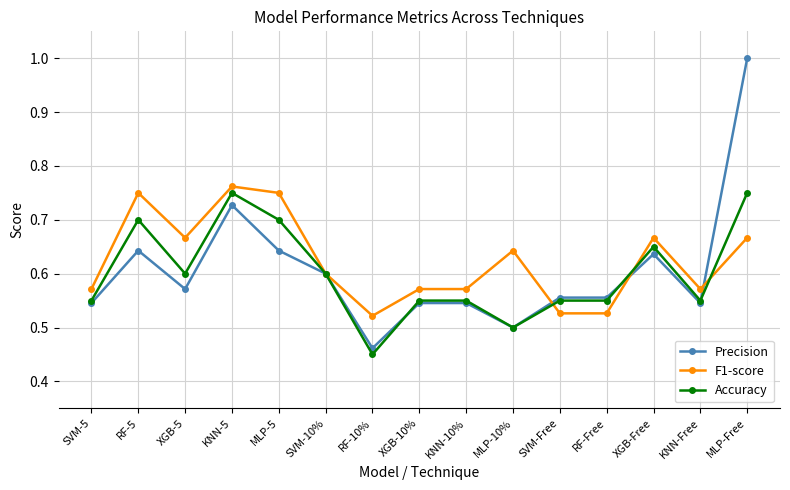

What is the label of the 6th point from the left?

SVM-10%